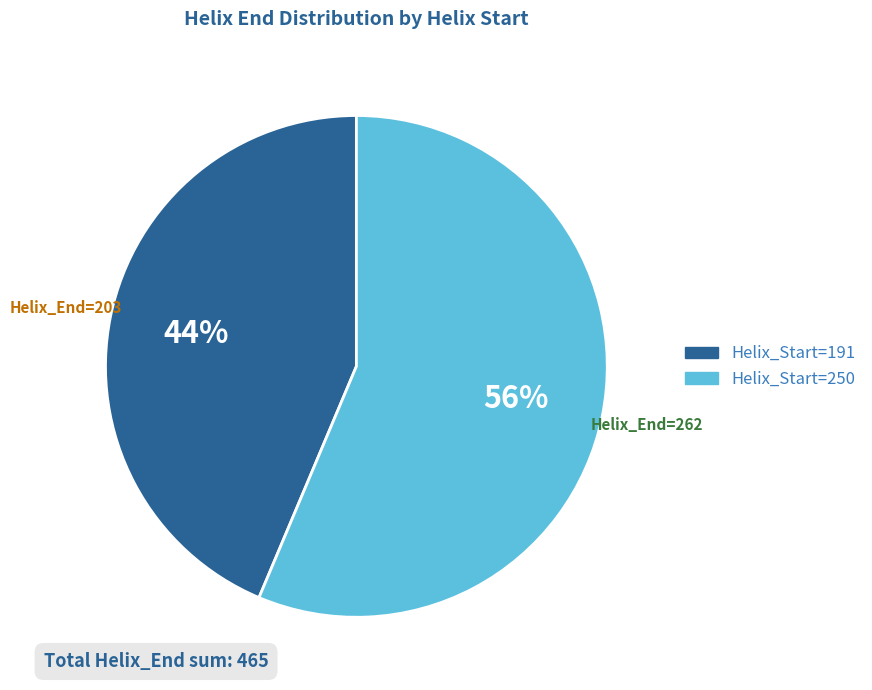

How many segments does this pie chart have?

2